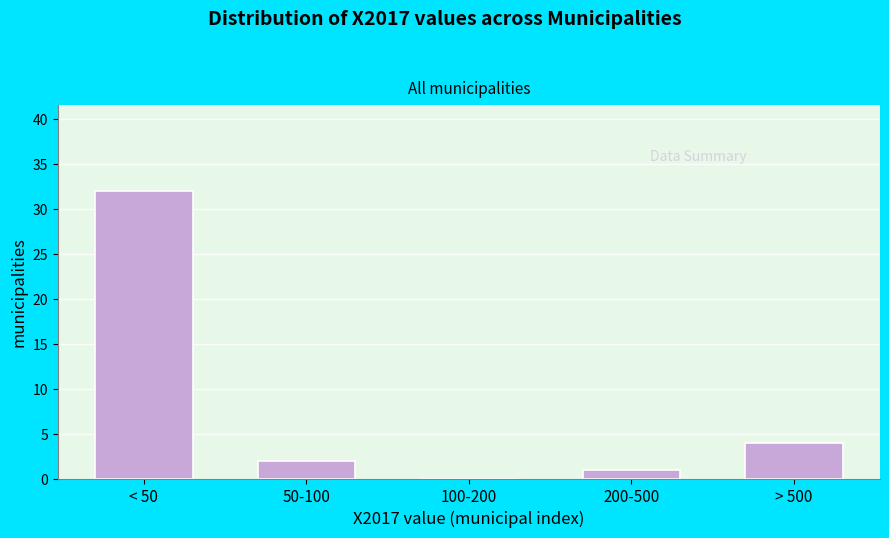

Reading left to right, list all the values displayed in this chart.

< 50=32	50-100=2	100-200=0	200-500=1	> 500=4